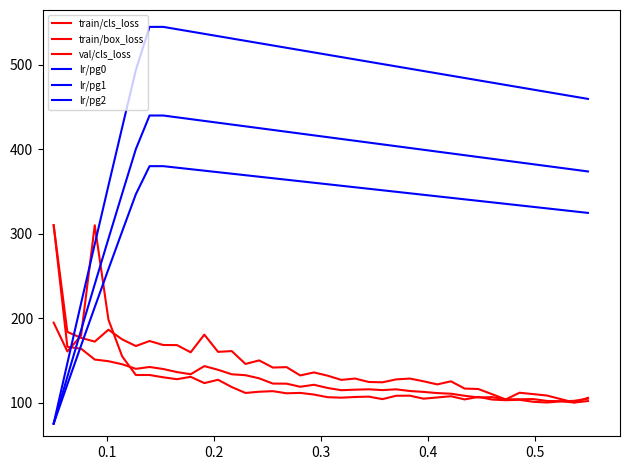

What is the sum of all train/box_loss values?

5735.0